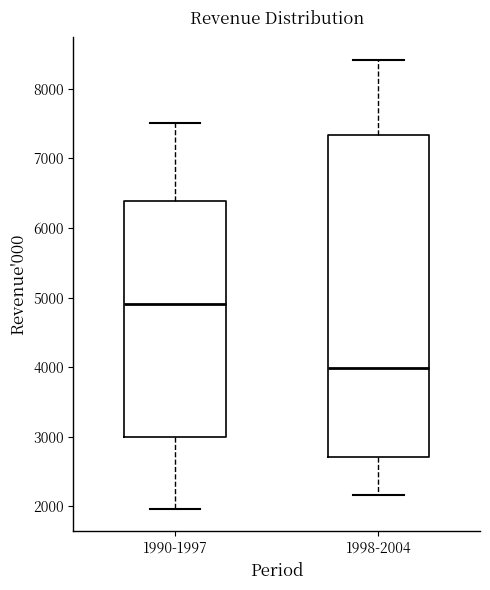

Which box has the lowest median line?

1998-2004